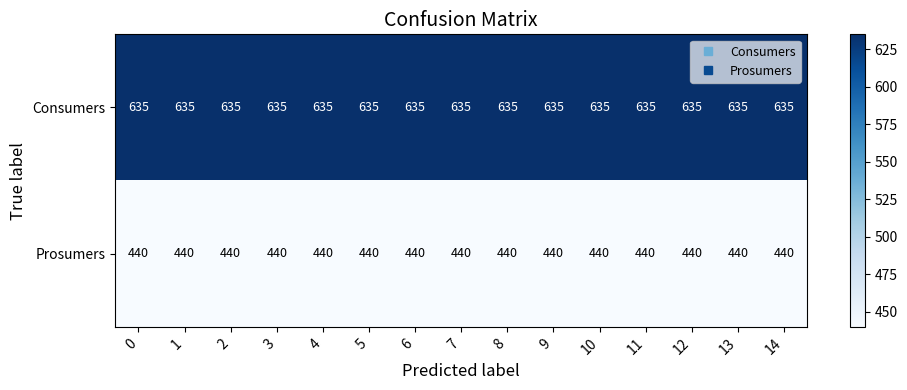

What is the spread (max minus min) of values at 11?

195